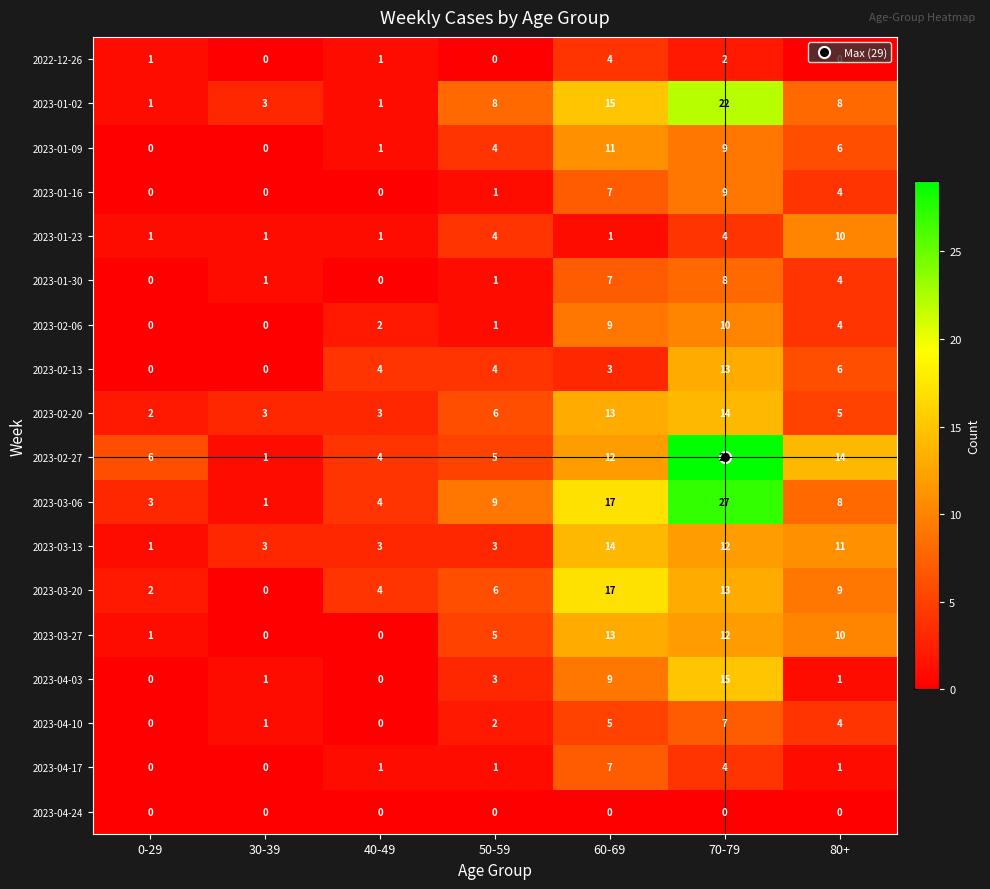

What is the difference between the maximum and second lowest values in the 2023-01-02 series?

21